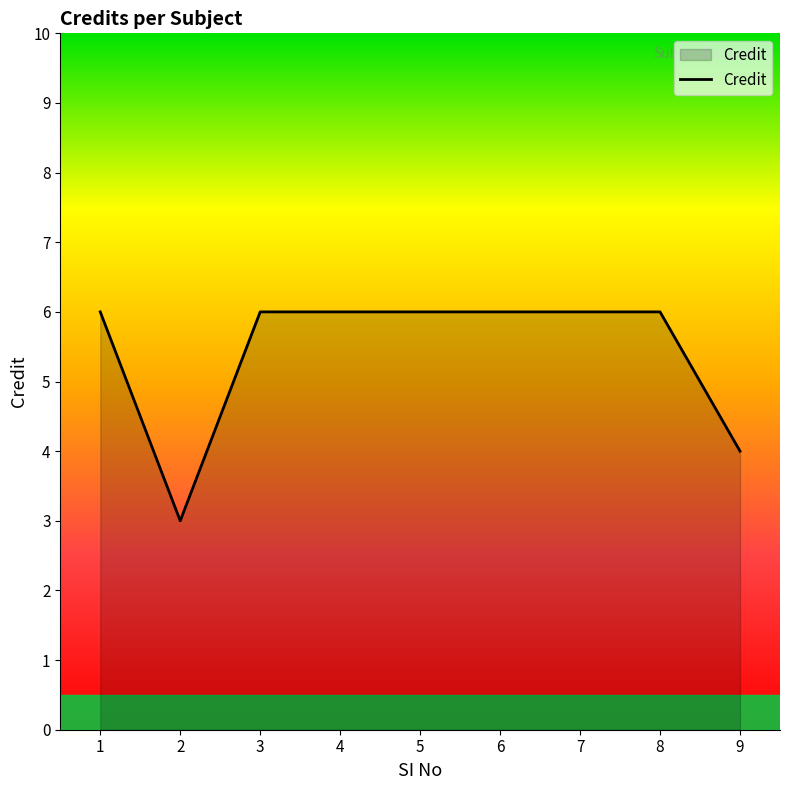

Reading left to right, list all the values displayed in this chart.

6	3	6	6	6	6	6	6	4